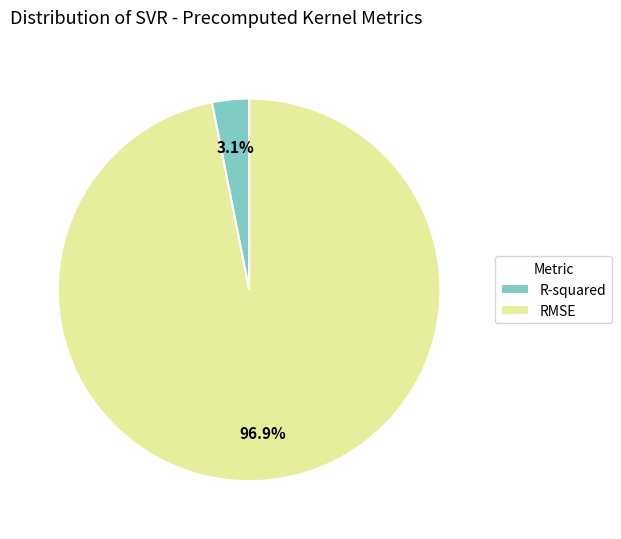

To the nearest percent, what portion does RMSE represent?

97%